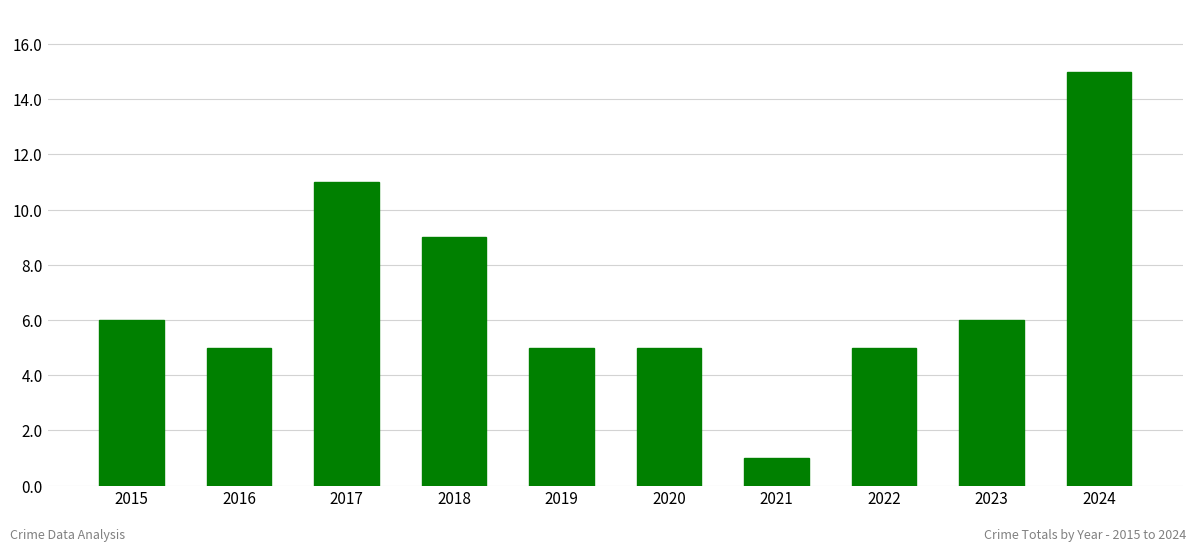

The value at 2017 is 11. True or false?

True